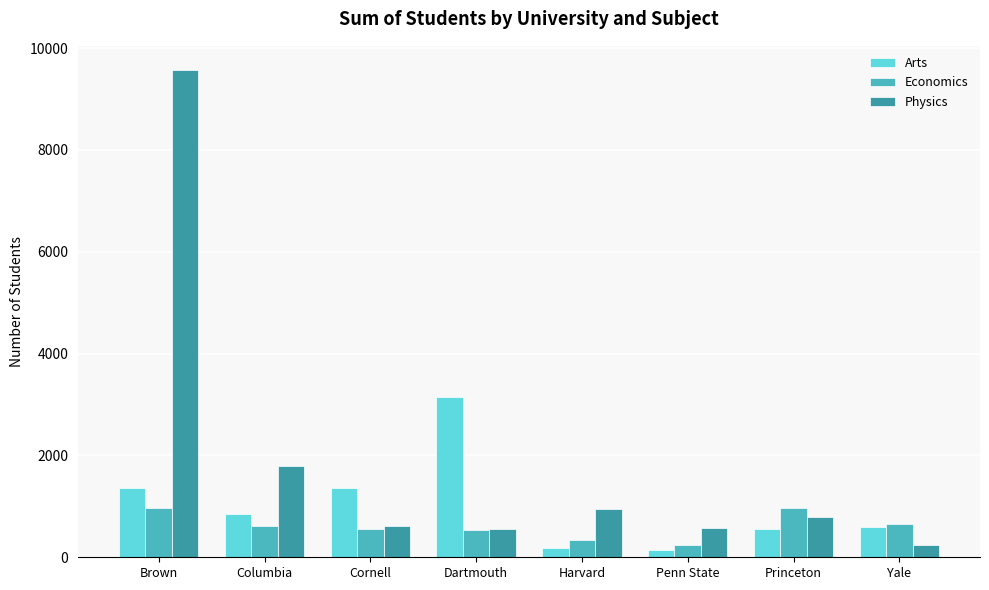

At which category is the sum across all series the highest?

Brown